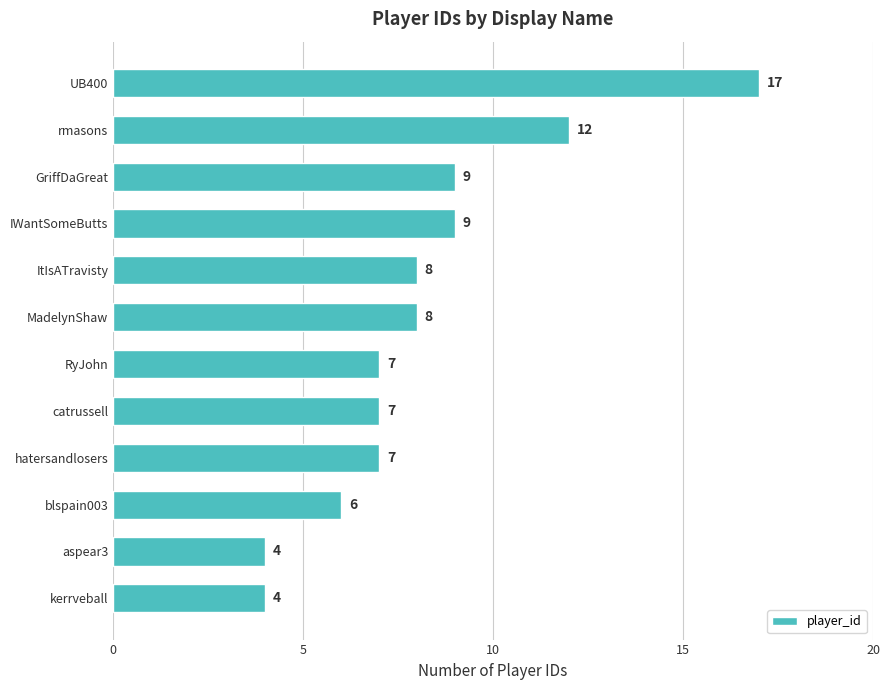

How many bars are there in total?

12